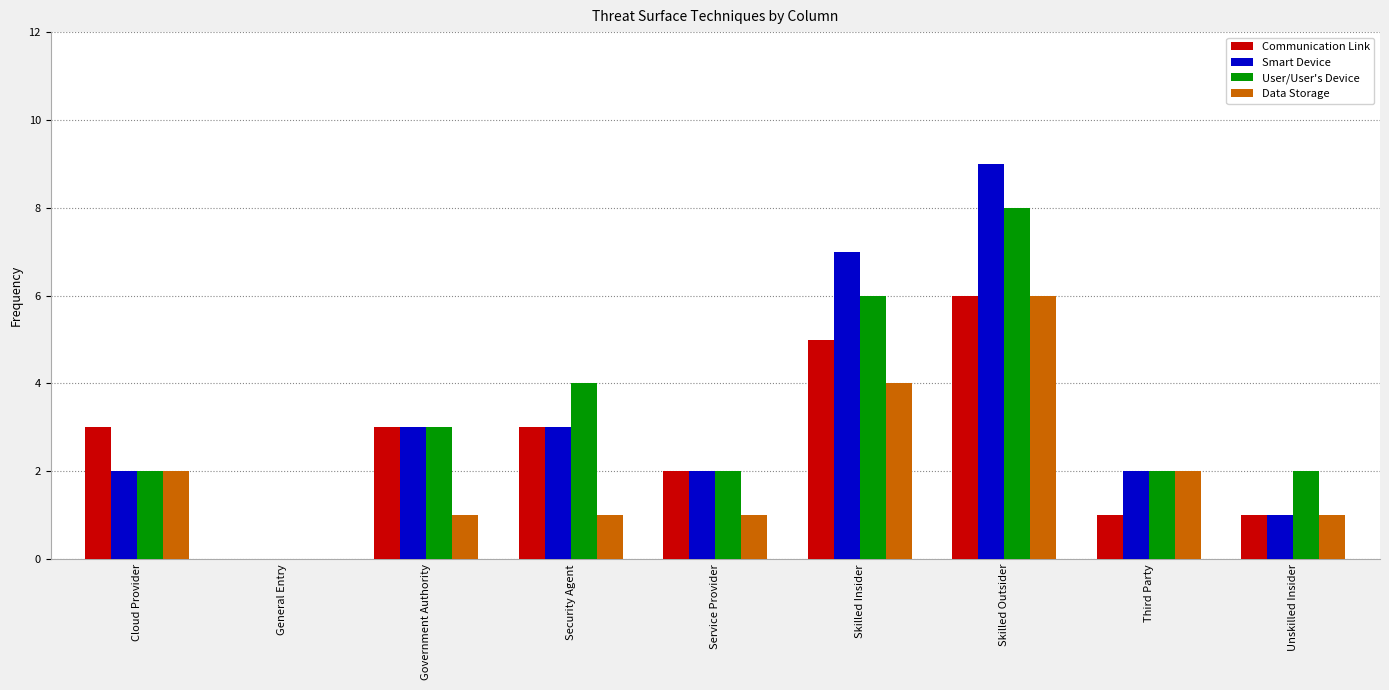

What is the maximum value shown in the chart?

9